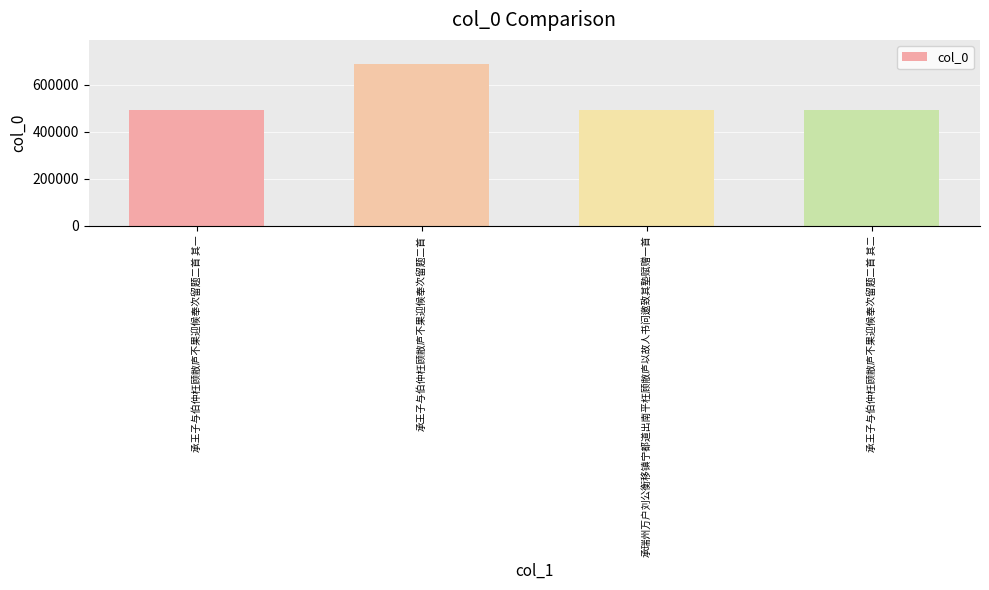

What is the smallest value displayed?

492203